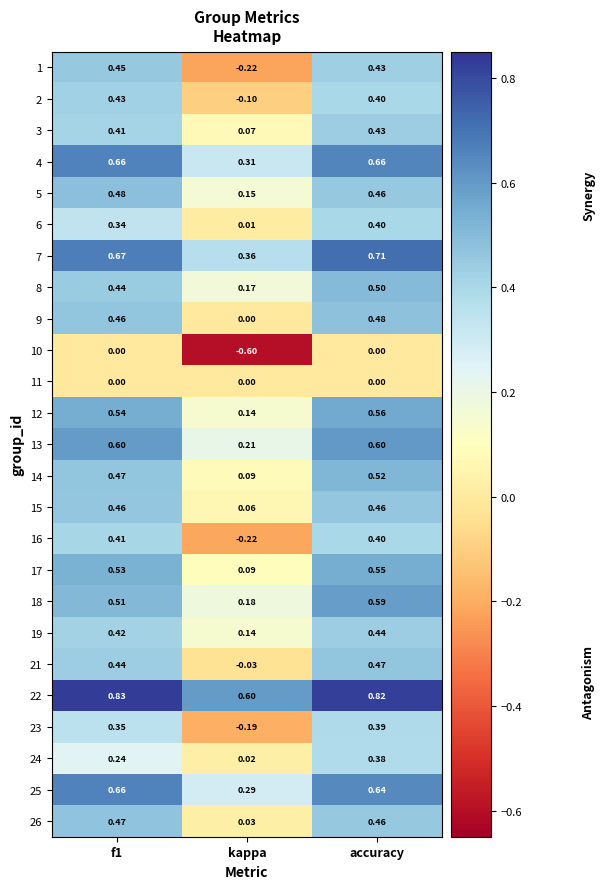

How many data points does each series have?

3